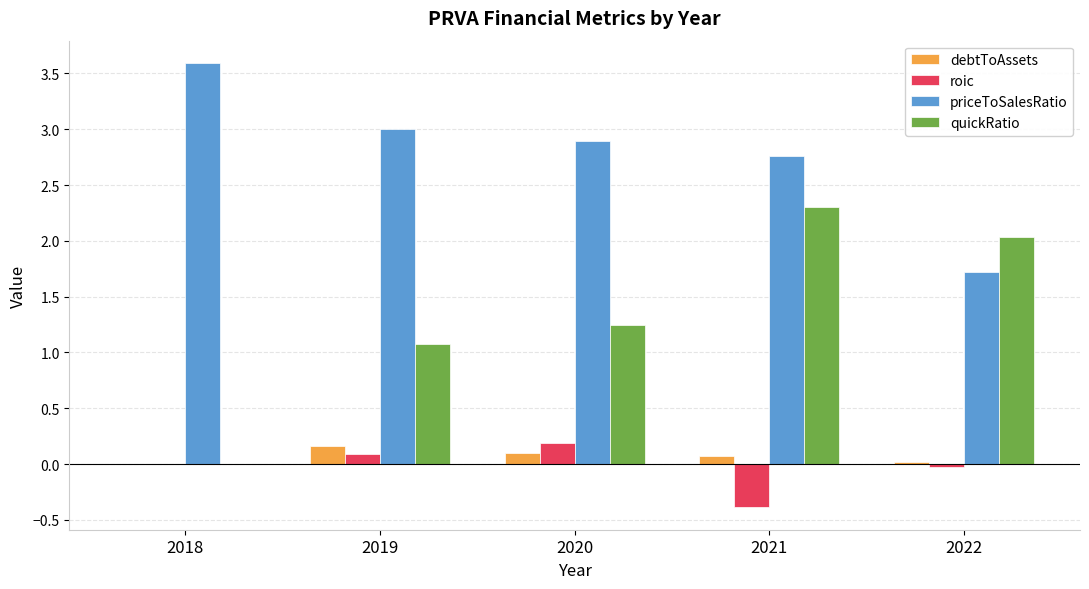

How many categories are shown in the chart?

5